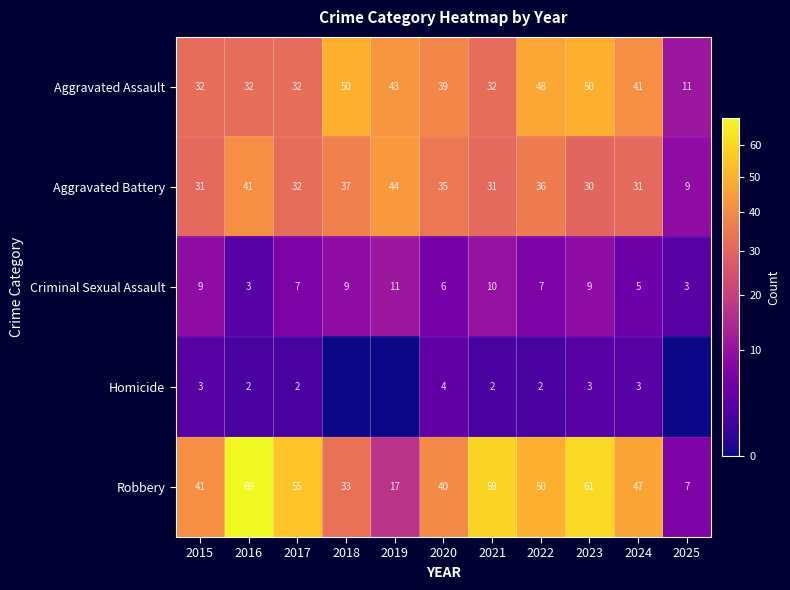

Which category has the lowest value across all series?

2018